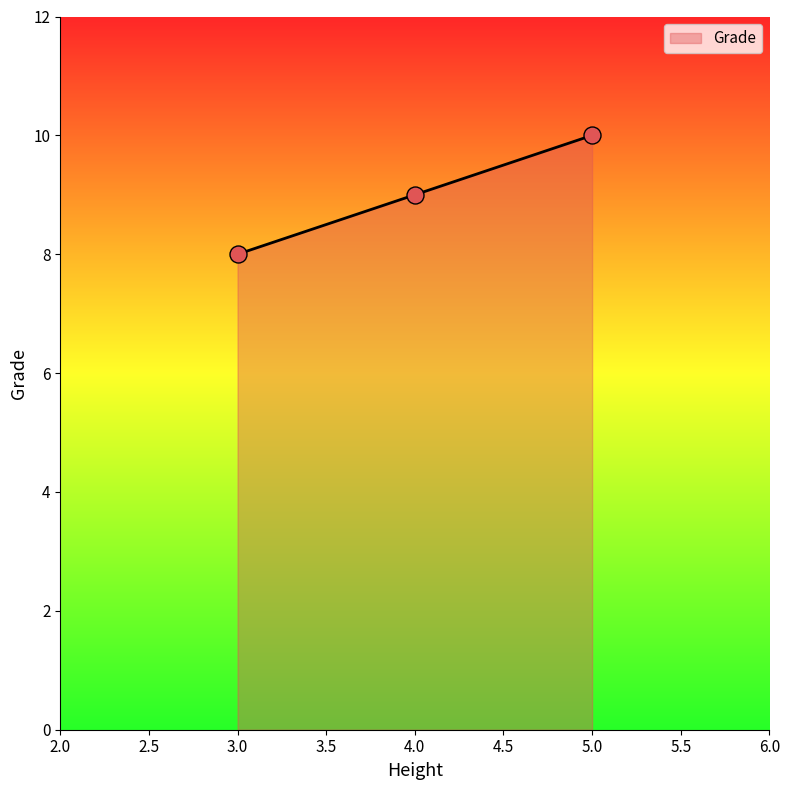

Approximately how many times larger is the value at 3.0 compared to 5.0?

0.8